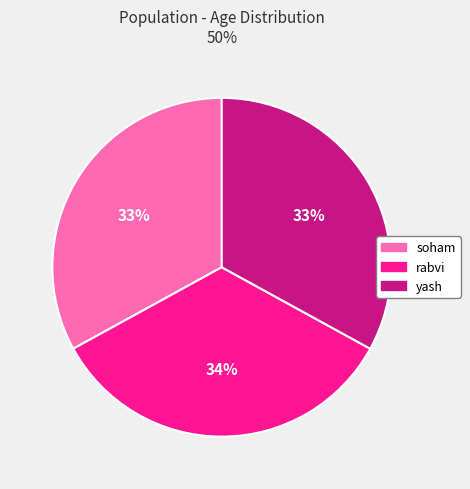

Is soham the majority of the pie?

No